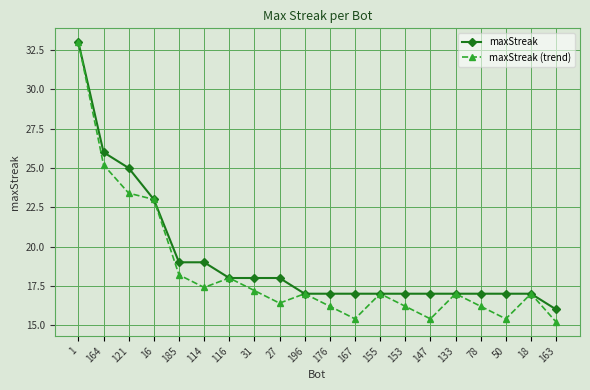

Which category has the lowest value in the maxStreak series?

163